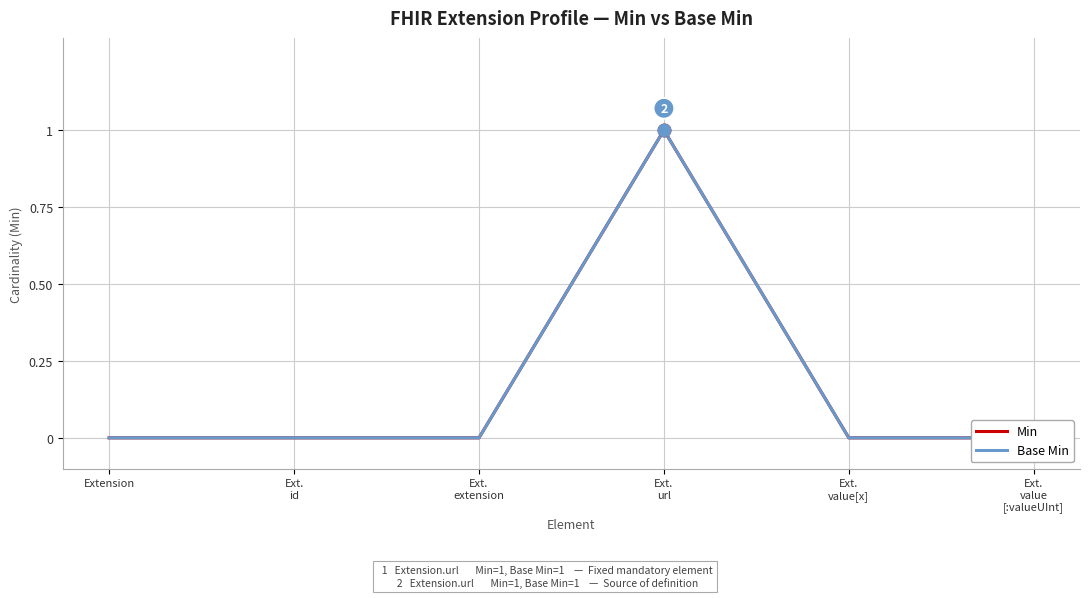

The Base Min series shows 1 at Extension. True or false?

False